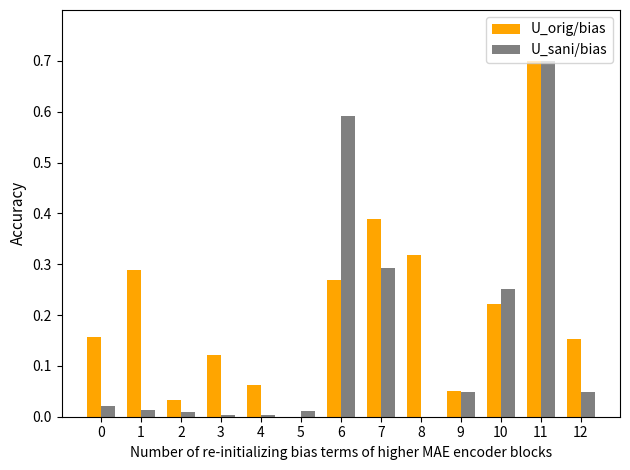

What is the maximum value for U_orig/bias?

0.7